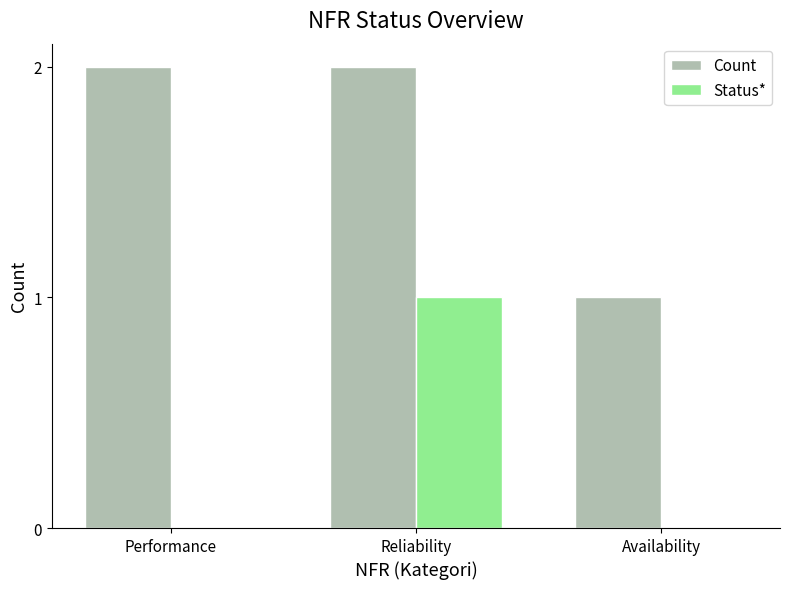

The value of Status* at Availability is 0. True or false?

True